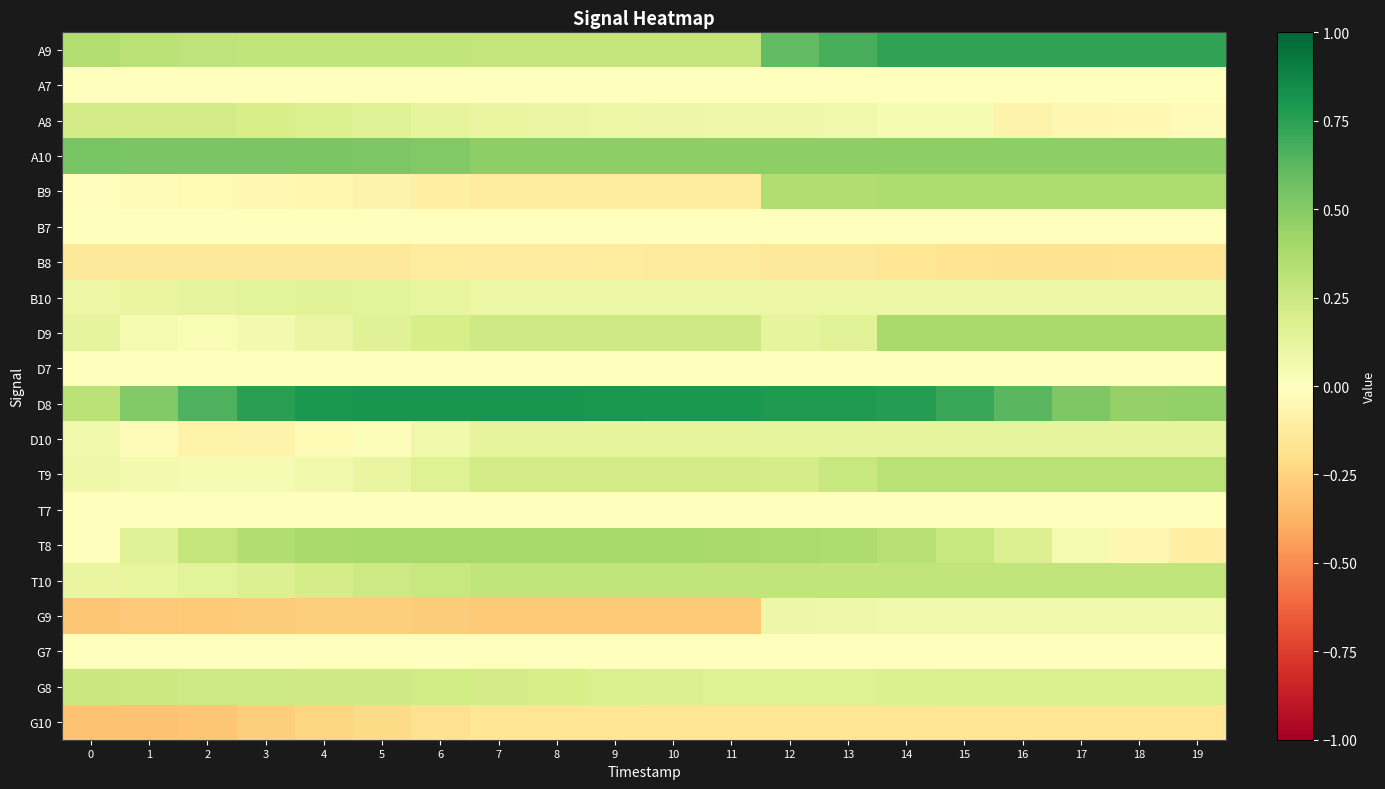

How many series are shown in this chart?

20